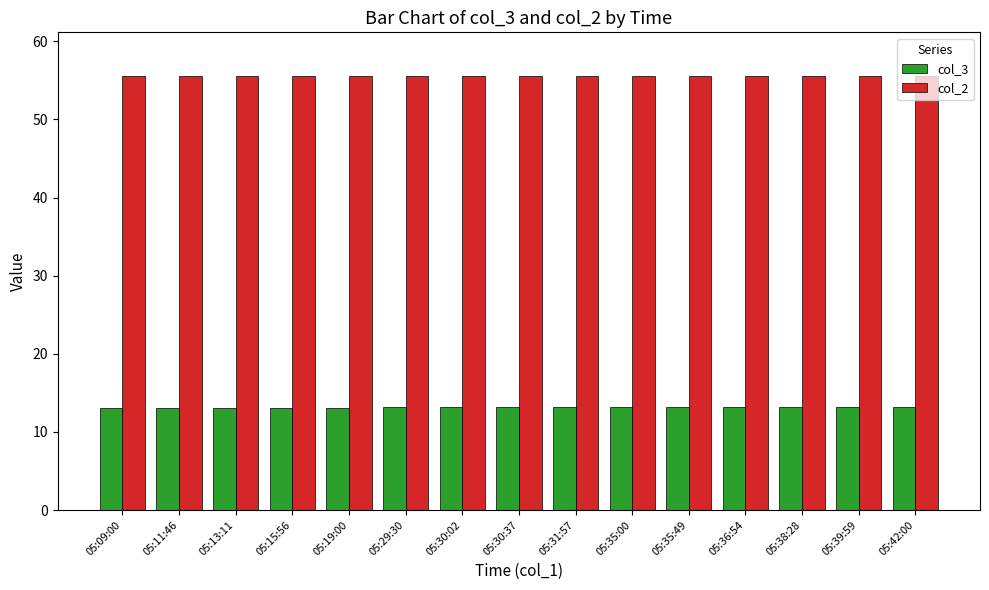

What are all the series names shown in the legend?

col_3, col_2